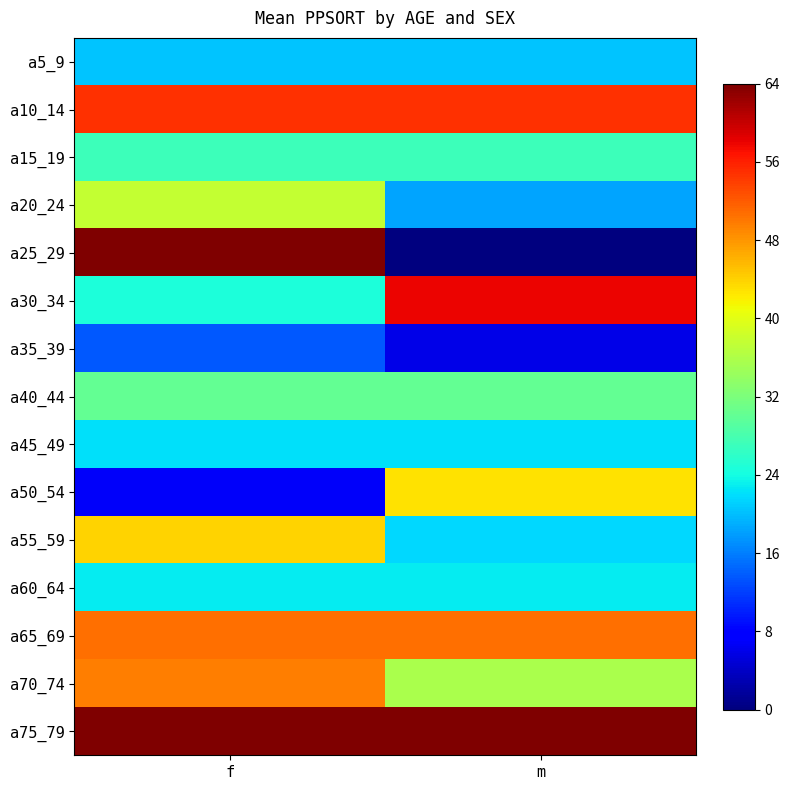

Which series has the largest range (max minus min)?

a25_29